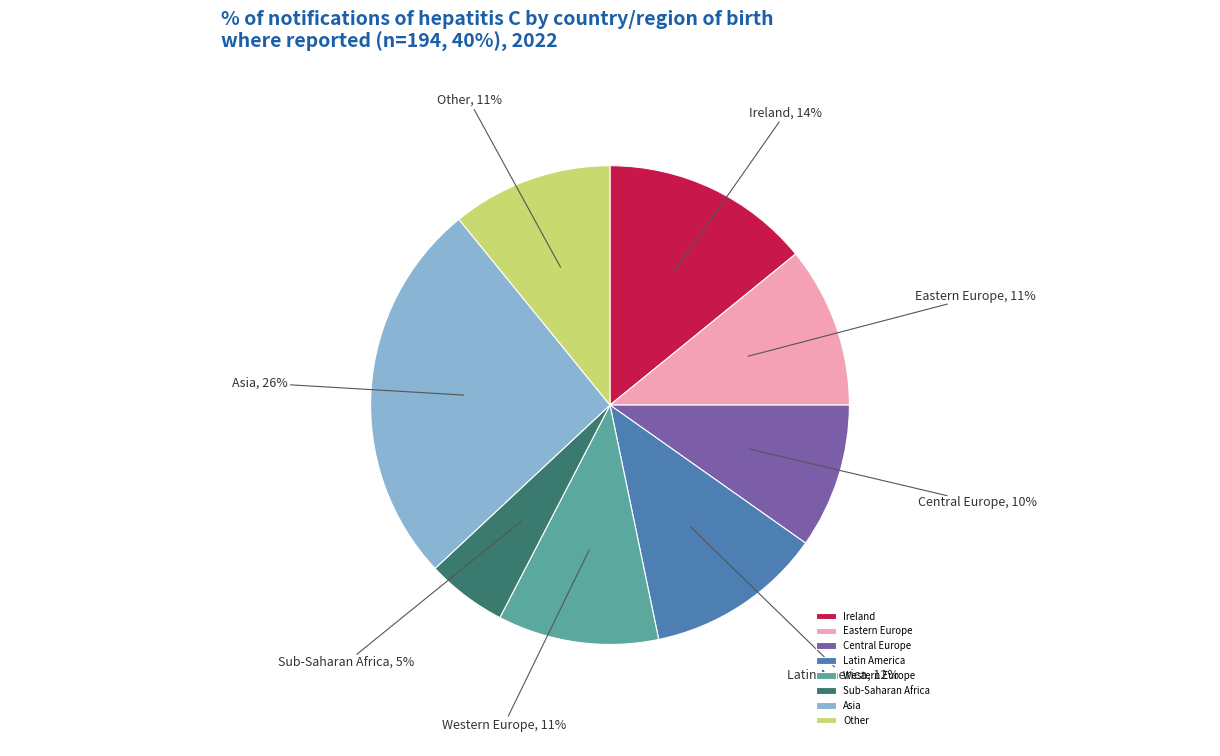

To the nearest percent, what is the average slice percentage?

12%